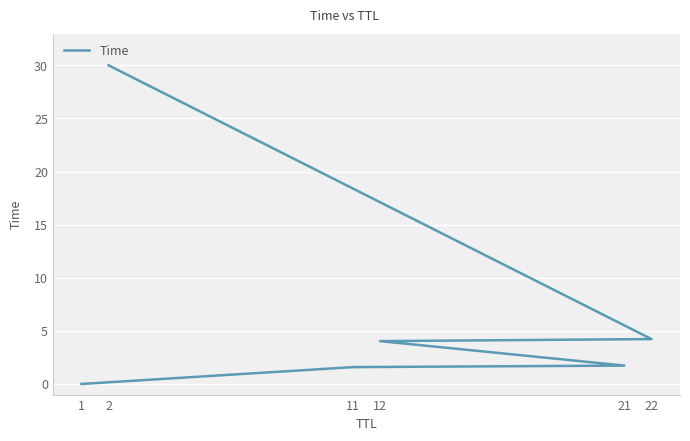

True or false: there are more than 0 points higher than both neighbors.

False